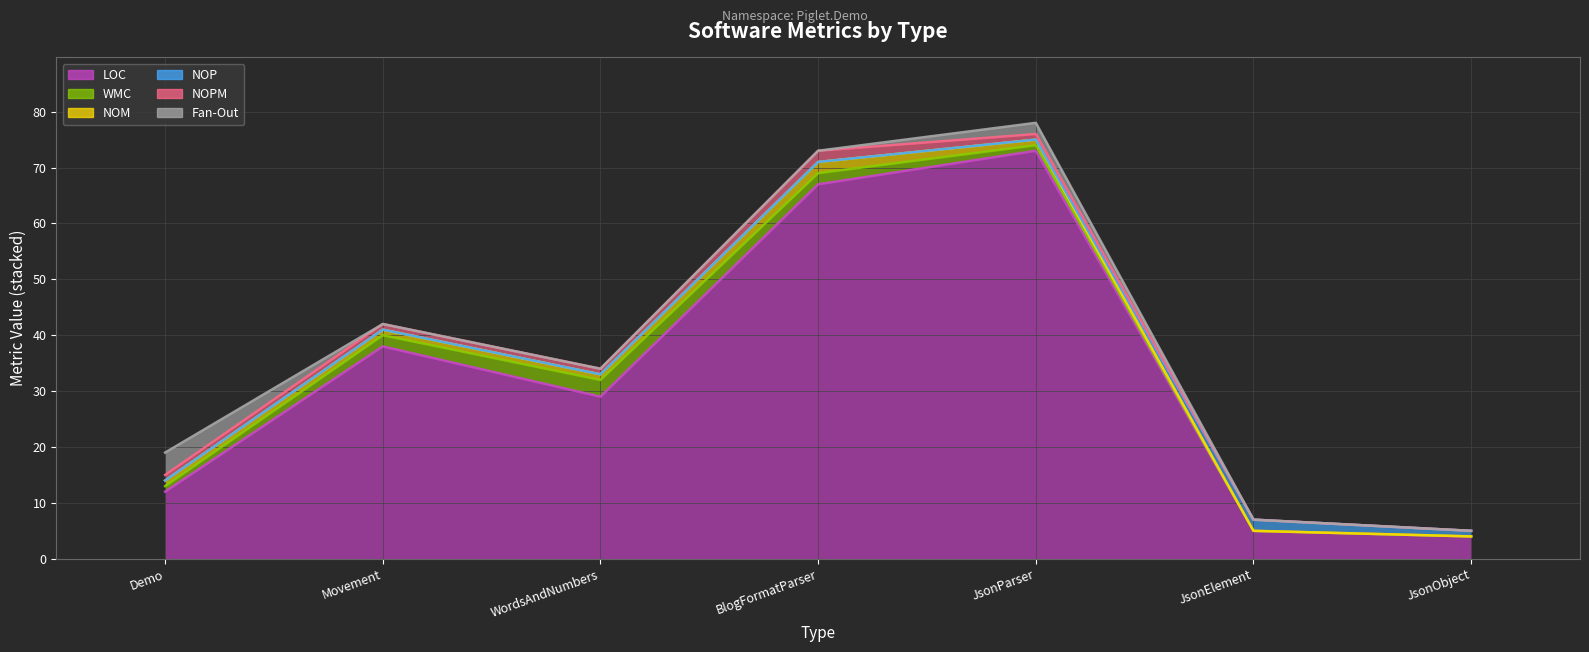

What is the value of the LOC point at the 5th from the left?

73